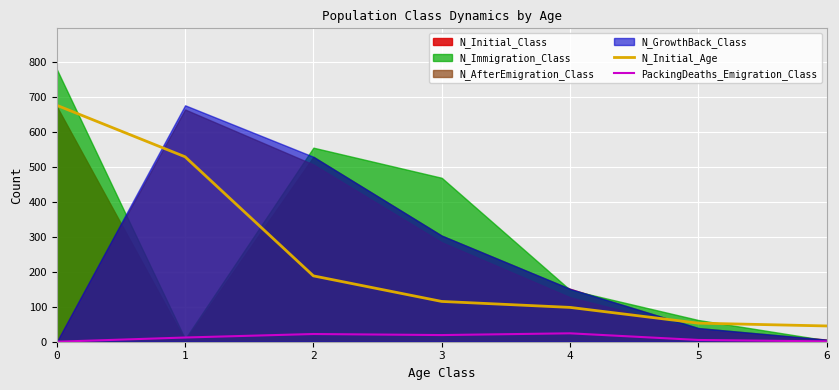

What is the lowest value of the N_Initial_Age series?

45